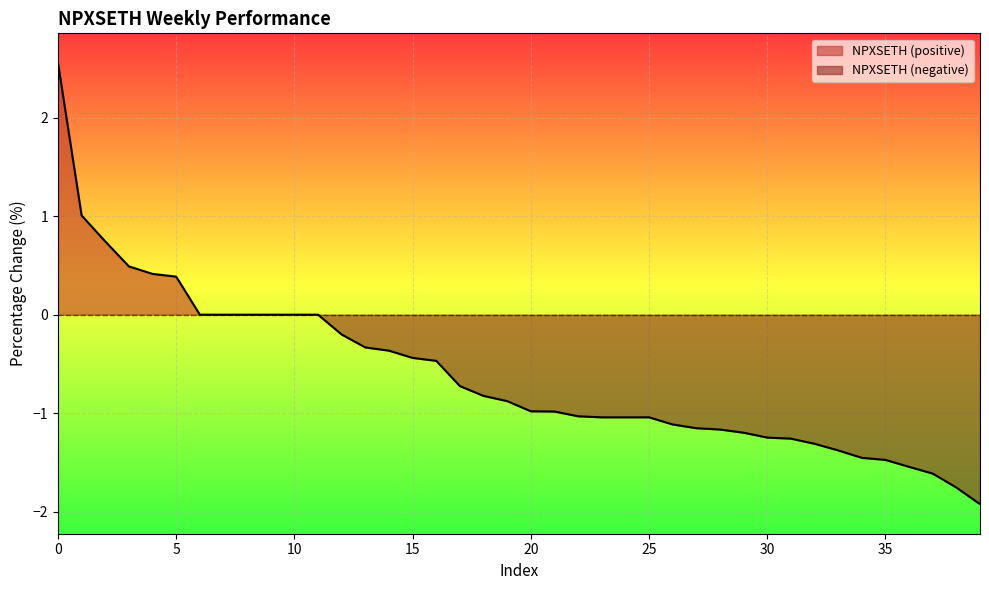

True or false: the data has more than 2 interior local peaks.

False